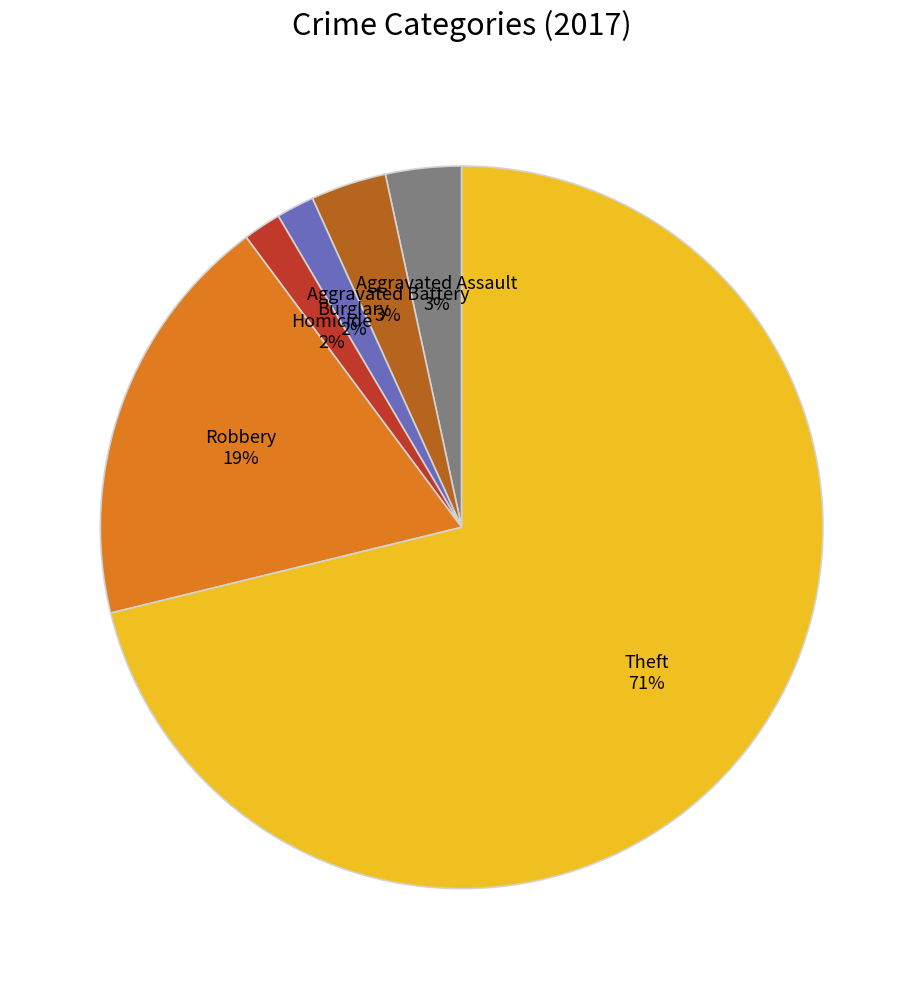

To the nearest percent, what is the difference between the largest and smallest slice percentages?

69%